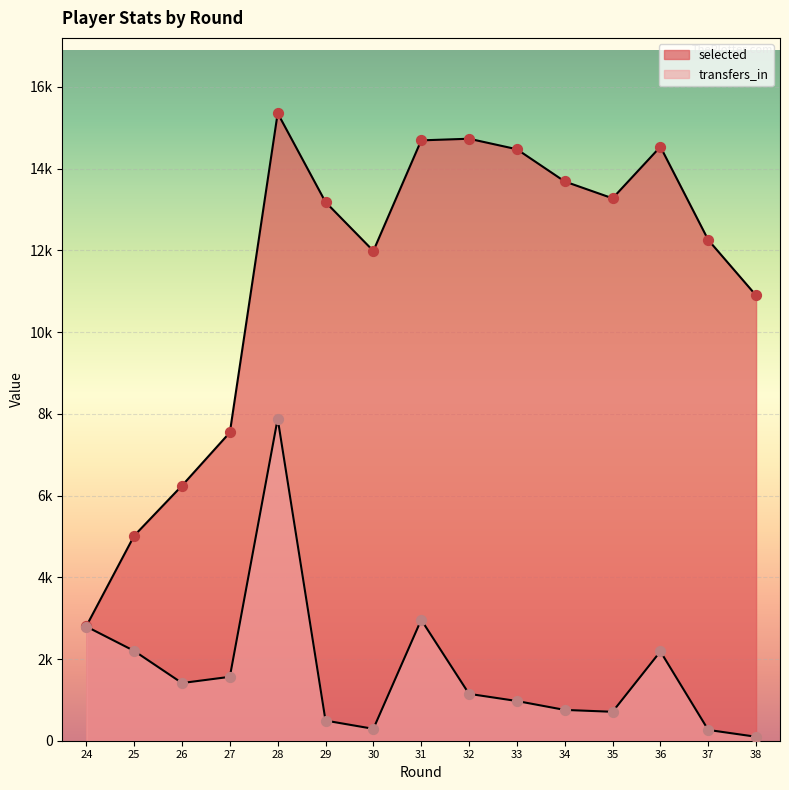

At how many categories does at least one series exceed 8518?

11